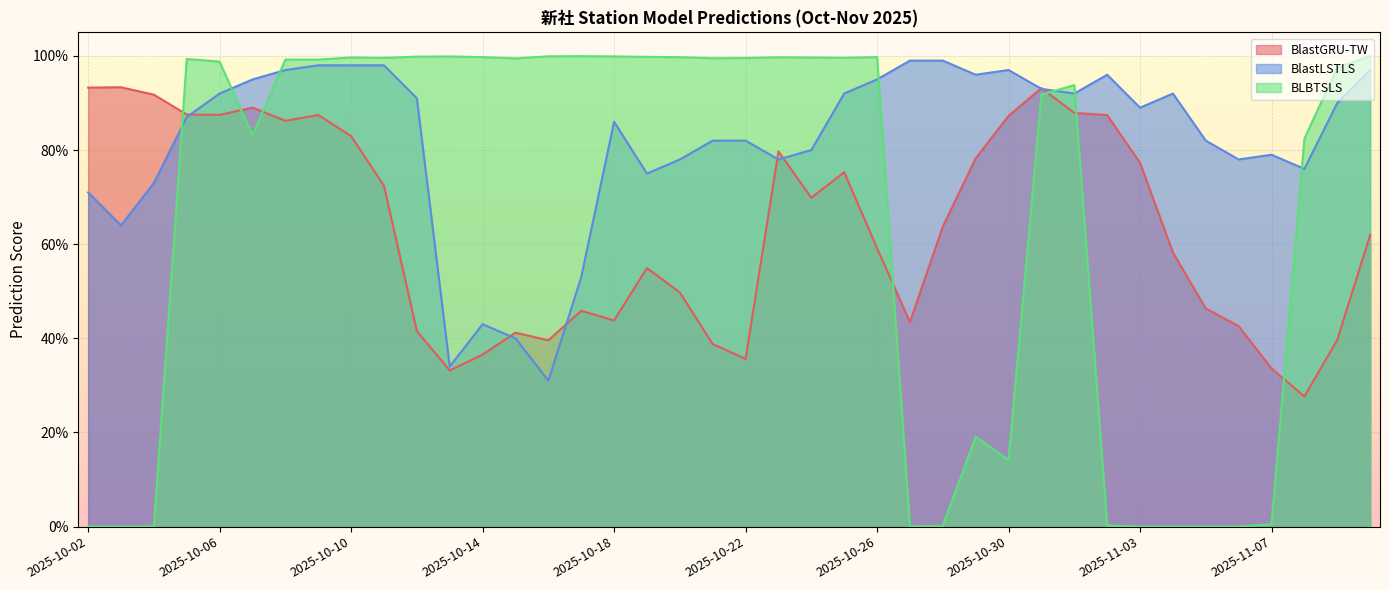

Which series has the widest spread of values?

BLBTSLS